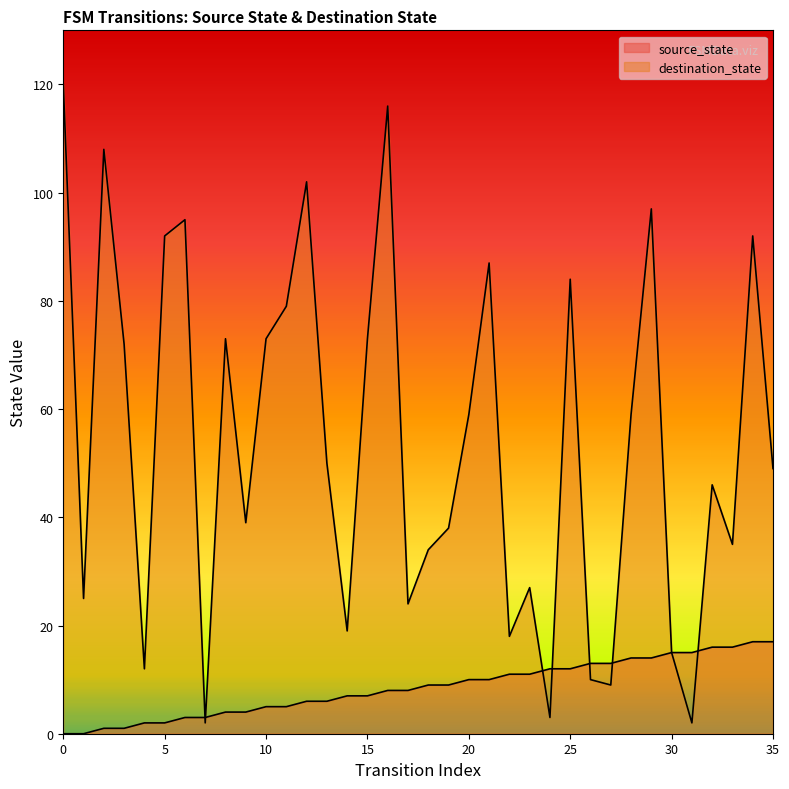

At which label is source_state closest to 8?

16